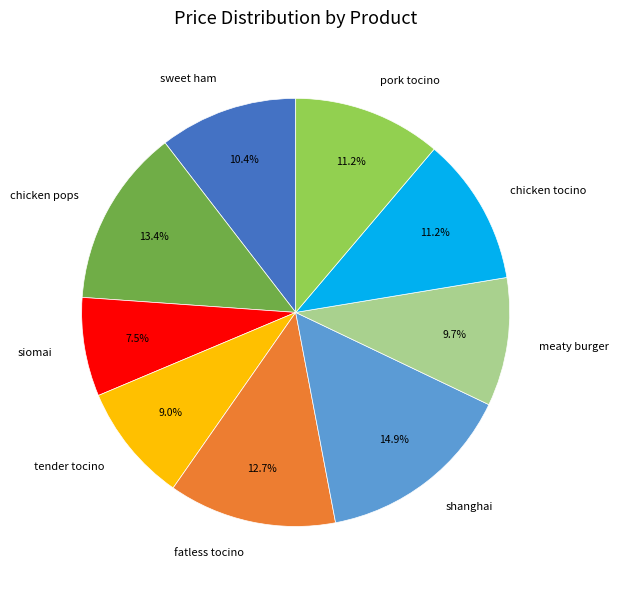

True or false: chicken tocino accounts for 11% of the total.

True